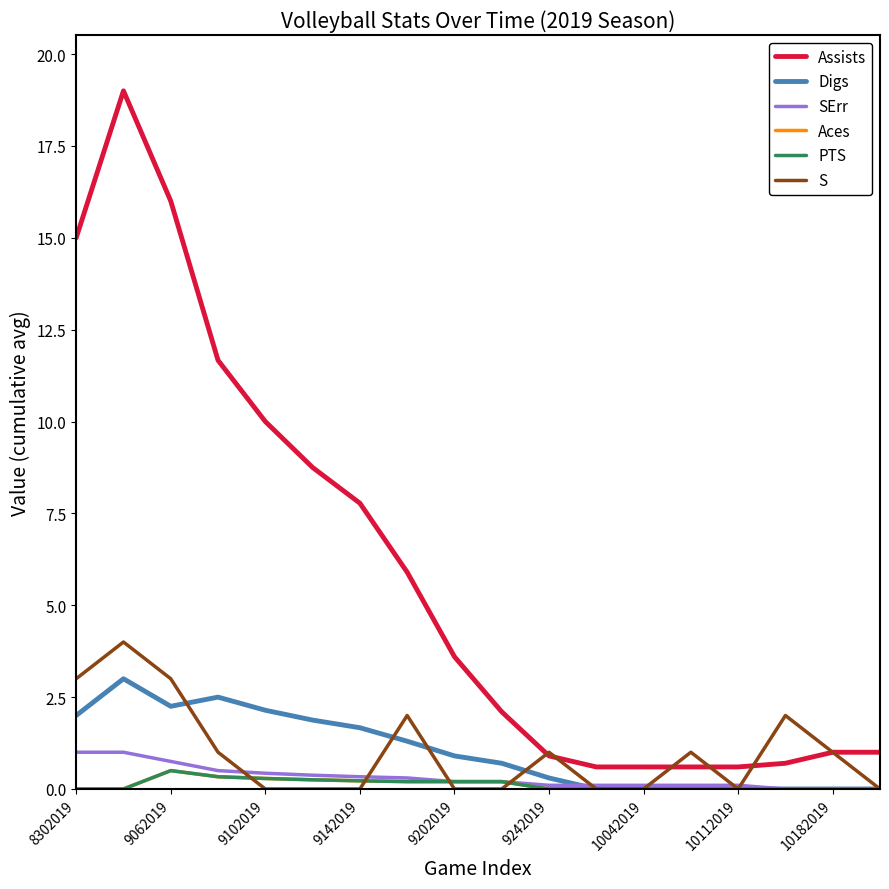

True or false: S has more than 1 points higher than both neighbors.

True